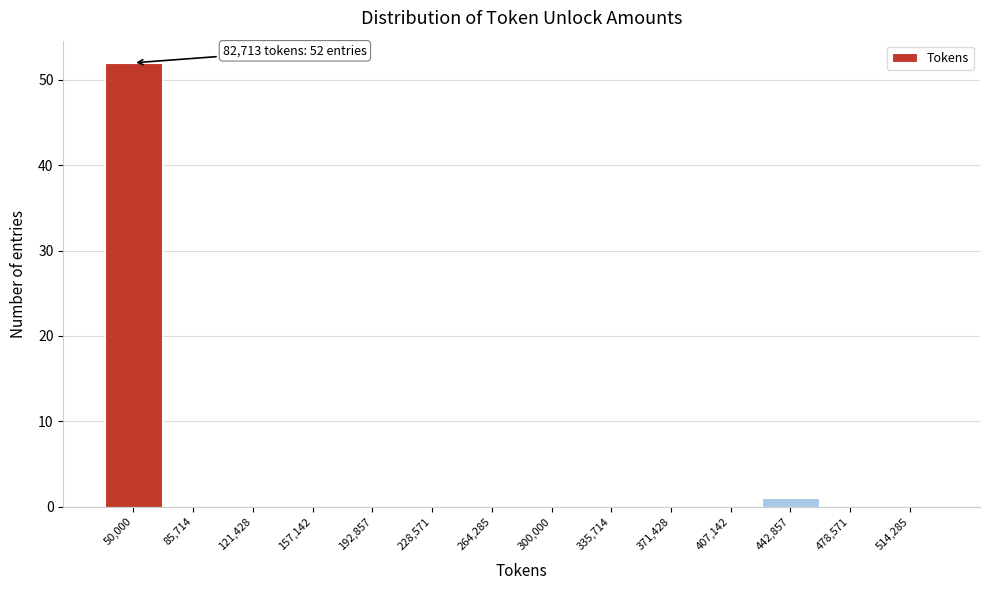

Reading right to left, what are all the values shown in this chart?

514,285=0	478,571=0	442,857=1	407,142=0	371,428=0	335,714=0	300,000=0	264,285=0	228,571=0	192,857=0	157,142=0	121,428=0	85,714=0	50,000=52